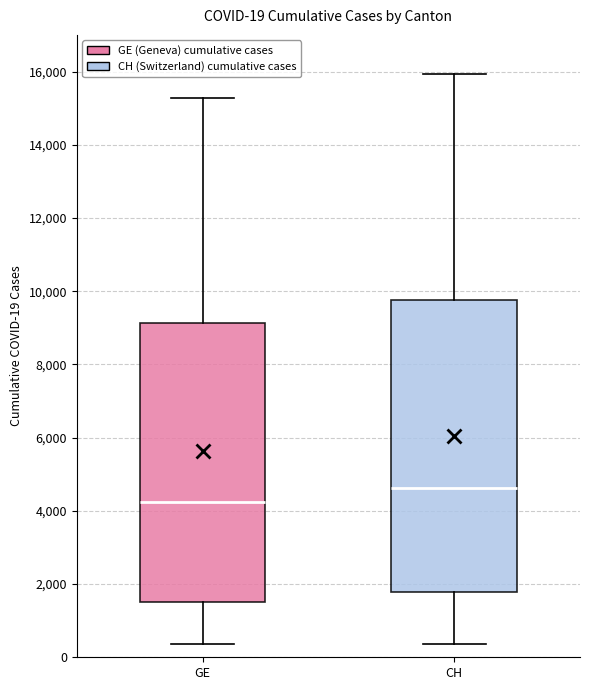

Which box's median line is the highest?

CH